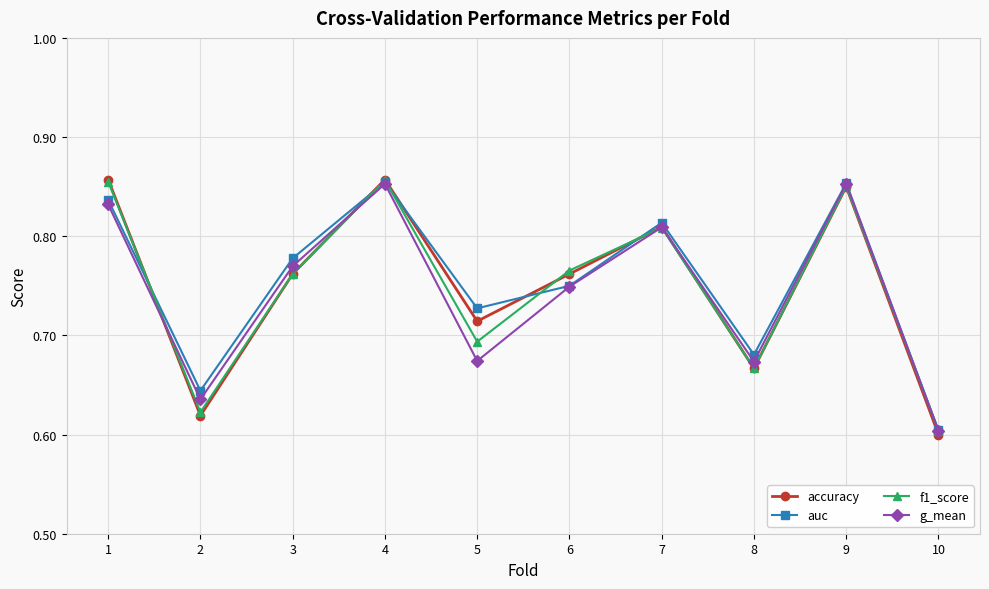

In f1_score, how many points are lower than both neighbors (excluding endpoints)?

3